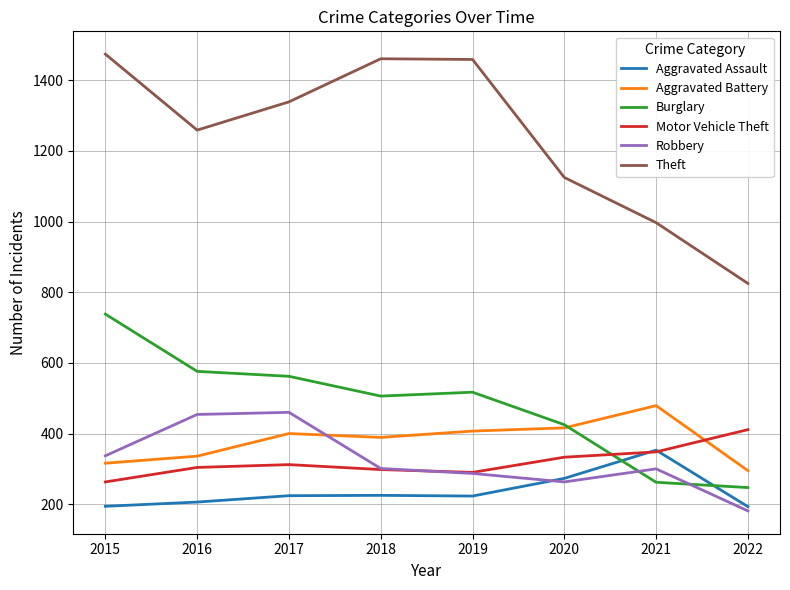

Where is Aggravated Assault nearest to the value 273?

2020